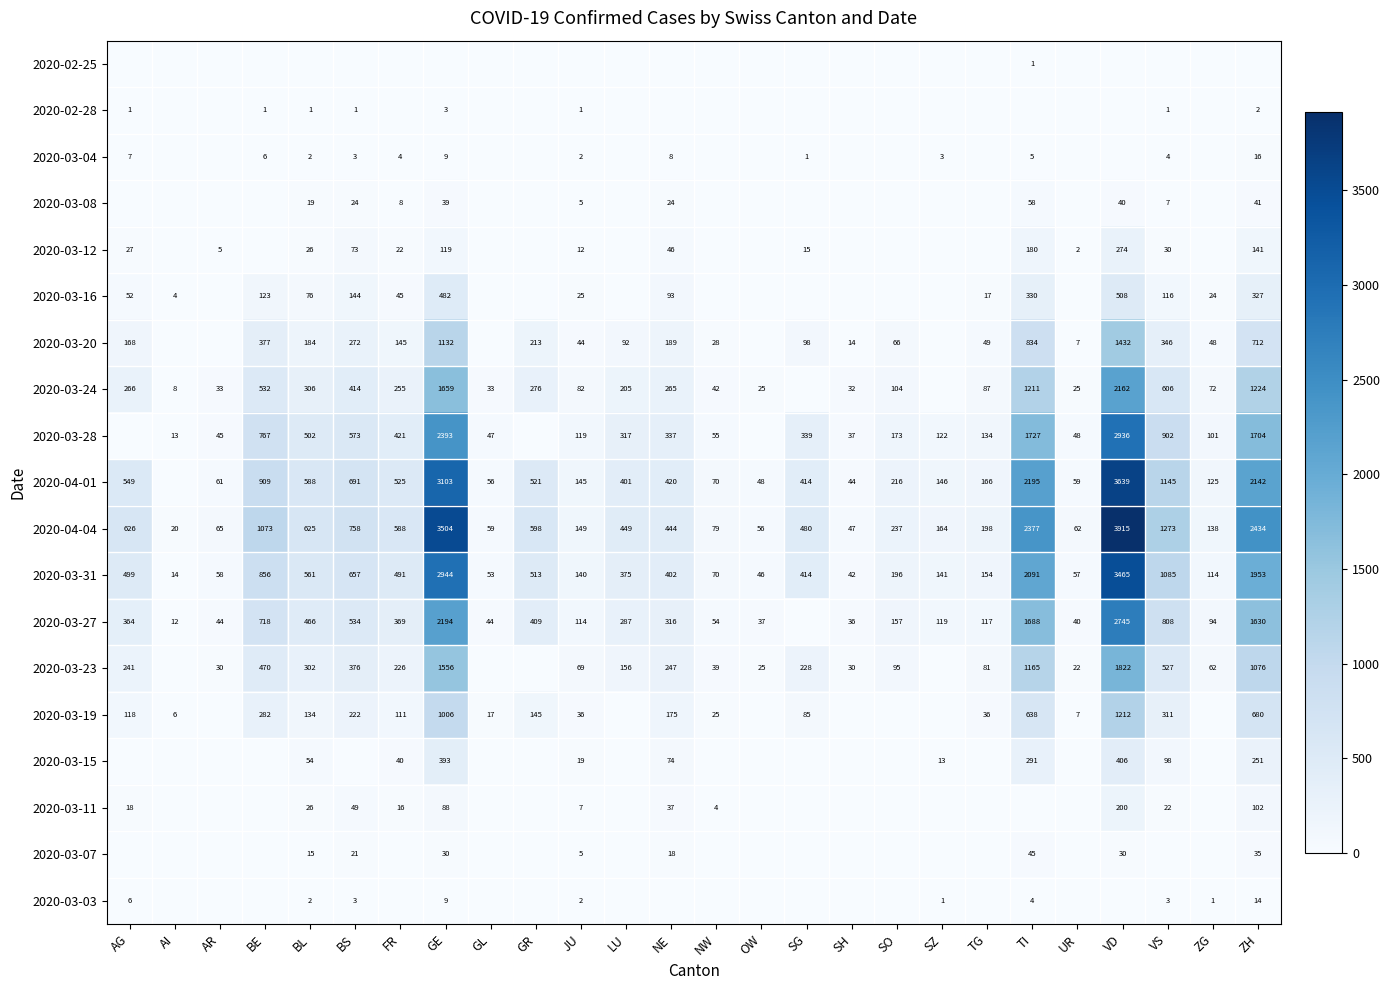

What is the sum of the 2020-04-04 values at TG and AI?

218